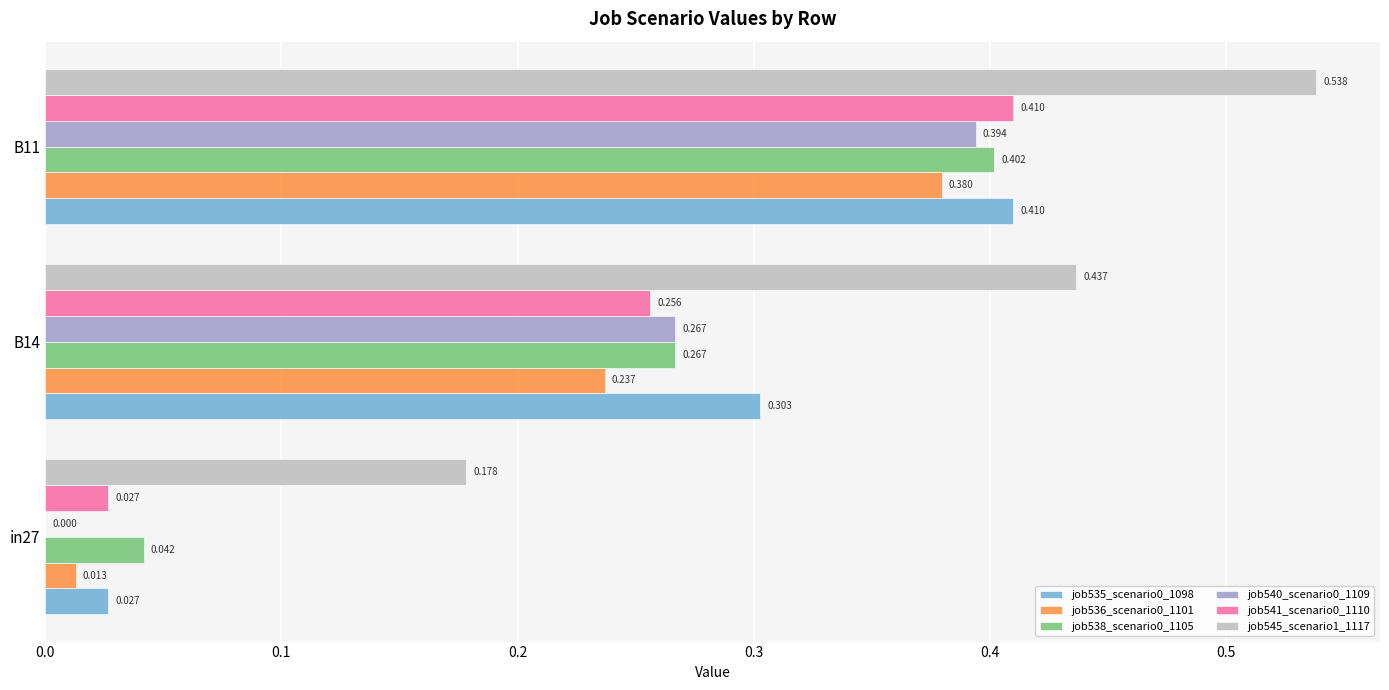

Is the value of job535_scenario0_1098 at B14 greater than the value of job540_scenario0_1109 at B11?

No